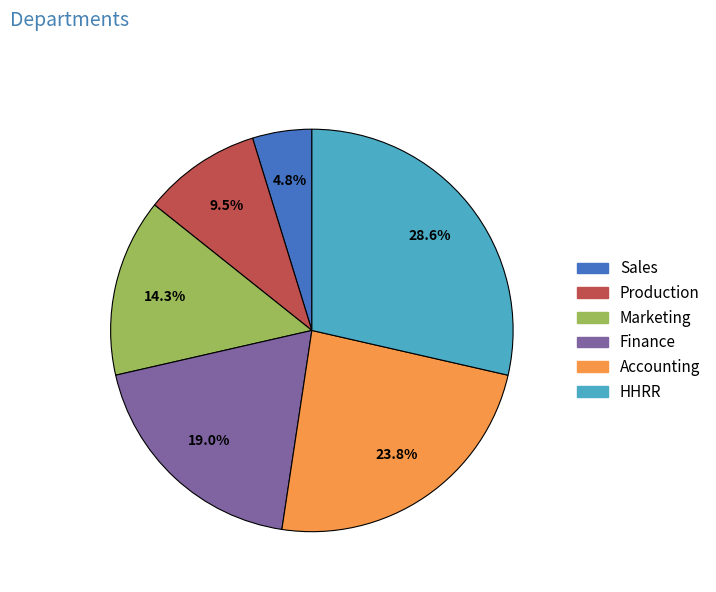

Between Marketing and Sales, which is larger?

Marketing